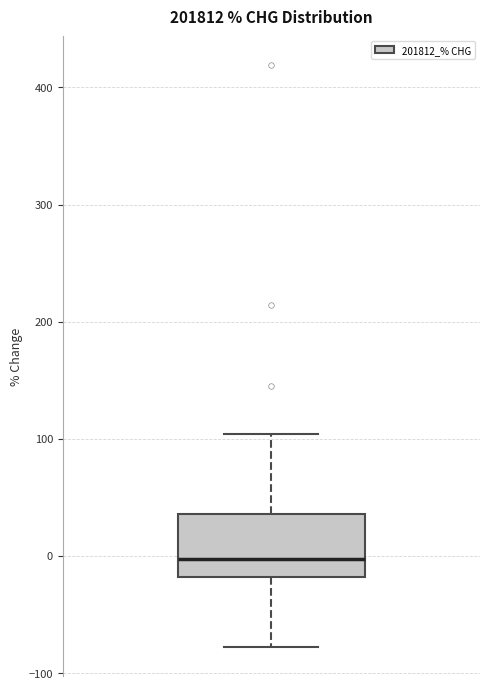

Read this box plot against the y-axis: the position of the median line, the range covered by the box, and the ends of both whiskers. The values are not printed on the chart, so give them approximately, as read against the axis.

median 0, box -20 to 40, whiskers -80 to 100